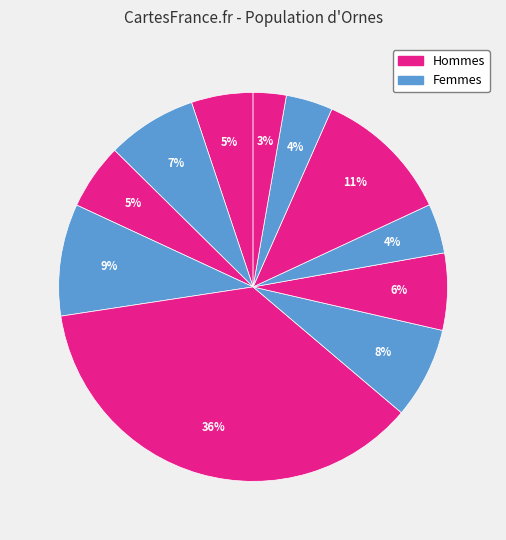

How many segments does this pie chart have?

11